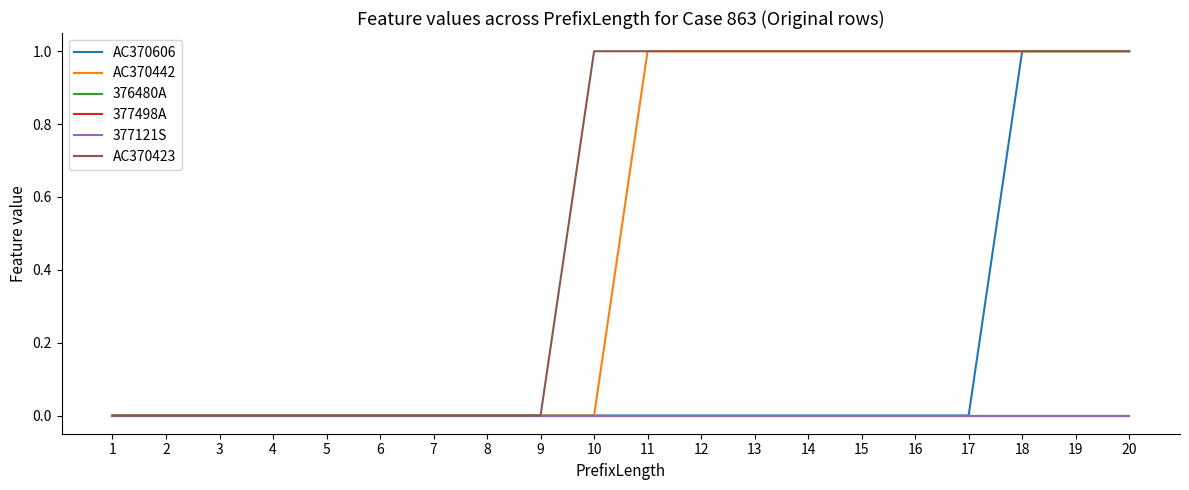

At 6, list the series in order from smallest to largest.

AC370606, AC370442, 376480A, 377498A, 377121S, AC370423